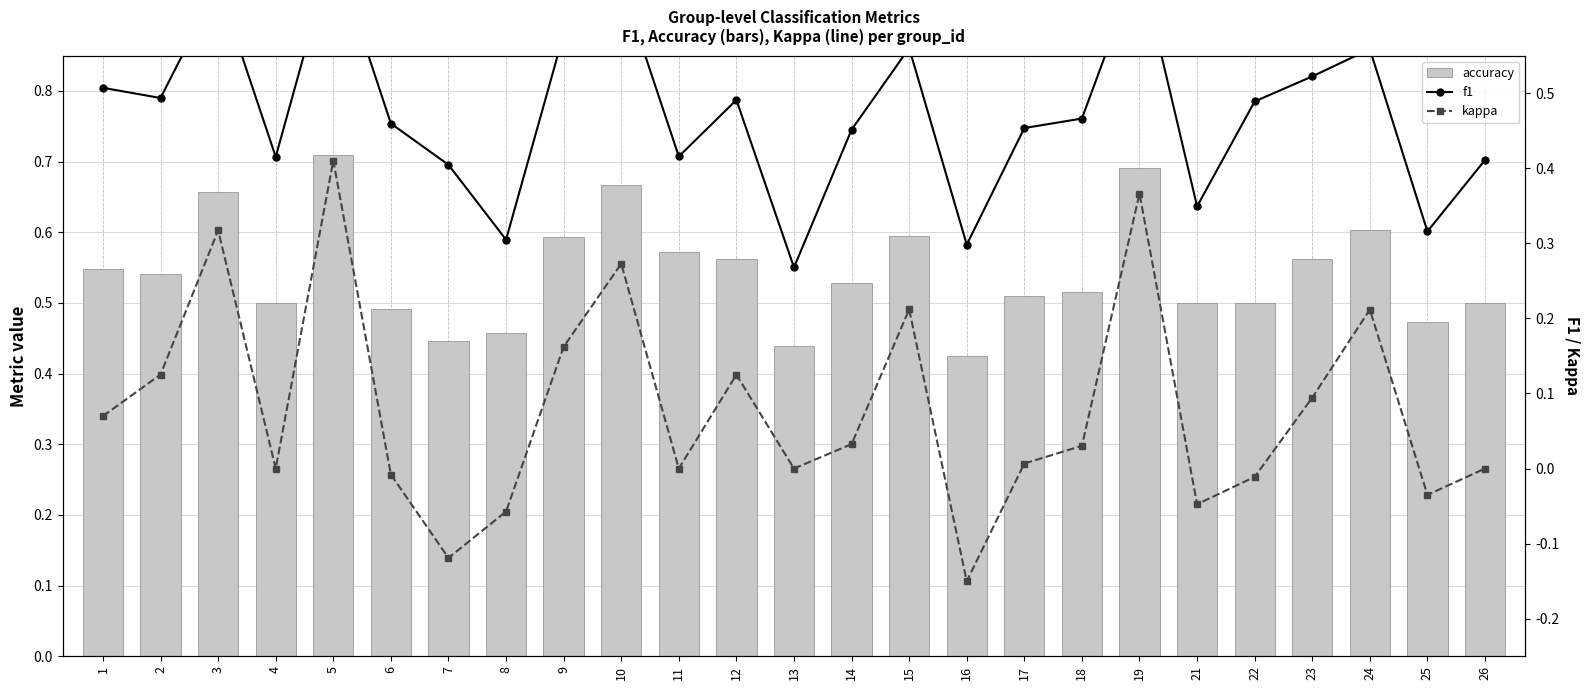

Reading left to right, what are all the values shown in this chart?

accuracy: 1=0.5	2=0.5	3=0.7	4=0.5	5=0.7	6=0.5	7=0.4	8=0.5	9=0.6	10=0.7	11=0.6	12=0.6	13=0.4	14=0.5	15=0.6	16=0.4	17=0.5	18=0.5	19=0.7	21=0.5	22=0.5	23=0.6	24=0.6	25=0.5	26=0.5
f1: 1=0.5	2=0.5	3=0.6	4=0.4	5=0.7	6=0.5	7=0.4	8=0.3	9=0.6	10=0.6	11=0.4	12=0.5	13=0.3	14=0.5	15=0.6	16=0.3	17=0.5	18=0.5	19=0.7	21=0.3	22=0.5	23=0.5	24=0.6	25=0.3	26=0.4
kappa: 1=0.1	2=0.1	3=0.3	4=0.0	5=0.4	6=-0.0	7=-0.1	8=-0.1	9=0.2	10=0.3	11=0.0	12=0.1	13=0.0	14=0.0	15=0.2	16=-0.1	17=0.0	18=0.0	19=0.4	21=-0.0	22=-0.0	23=0.1	24=0.2	25=-0.0	26=0.0